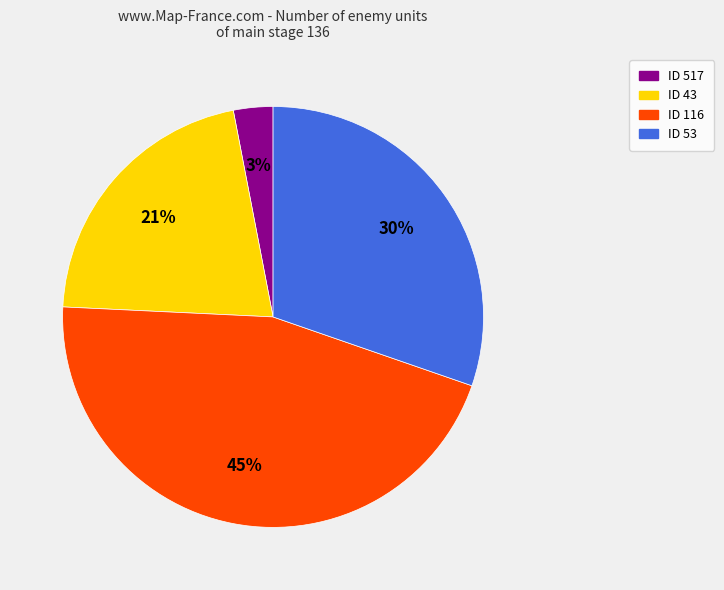

Is there a majority slice in this chart?

No